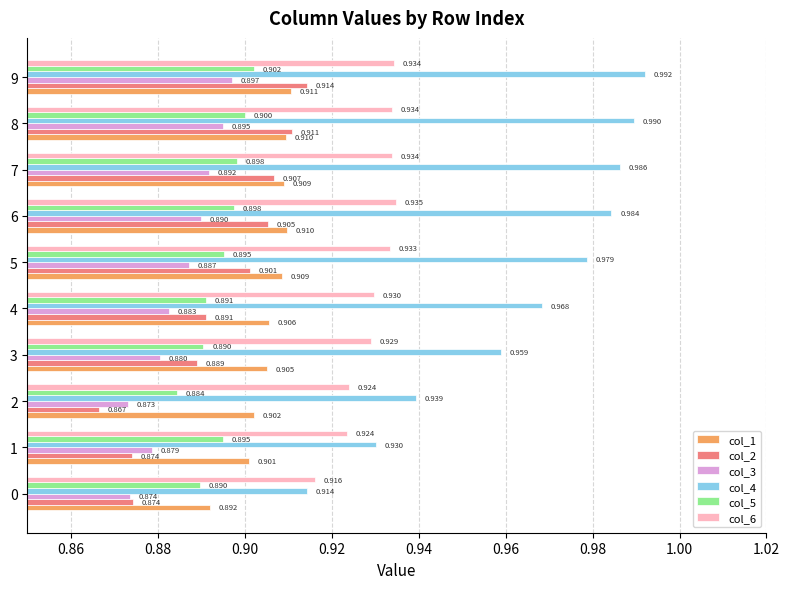

At which category is the sum across all series the highest?

9